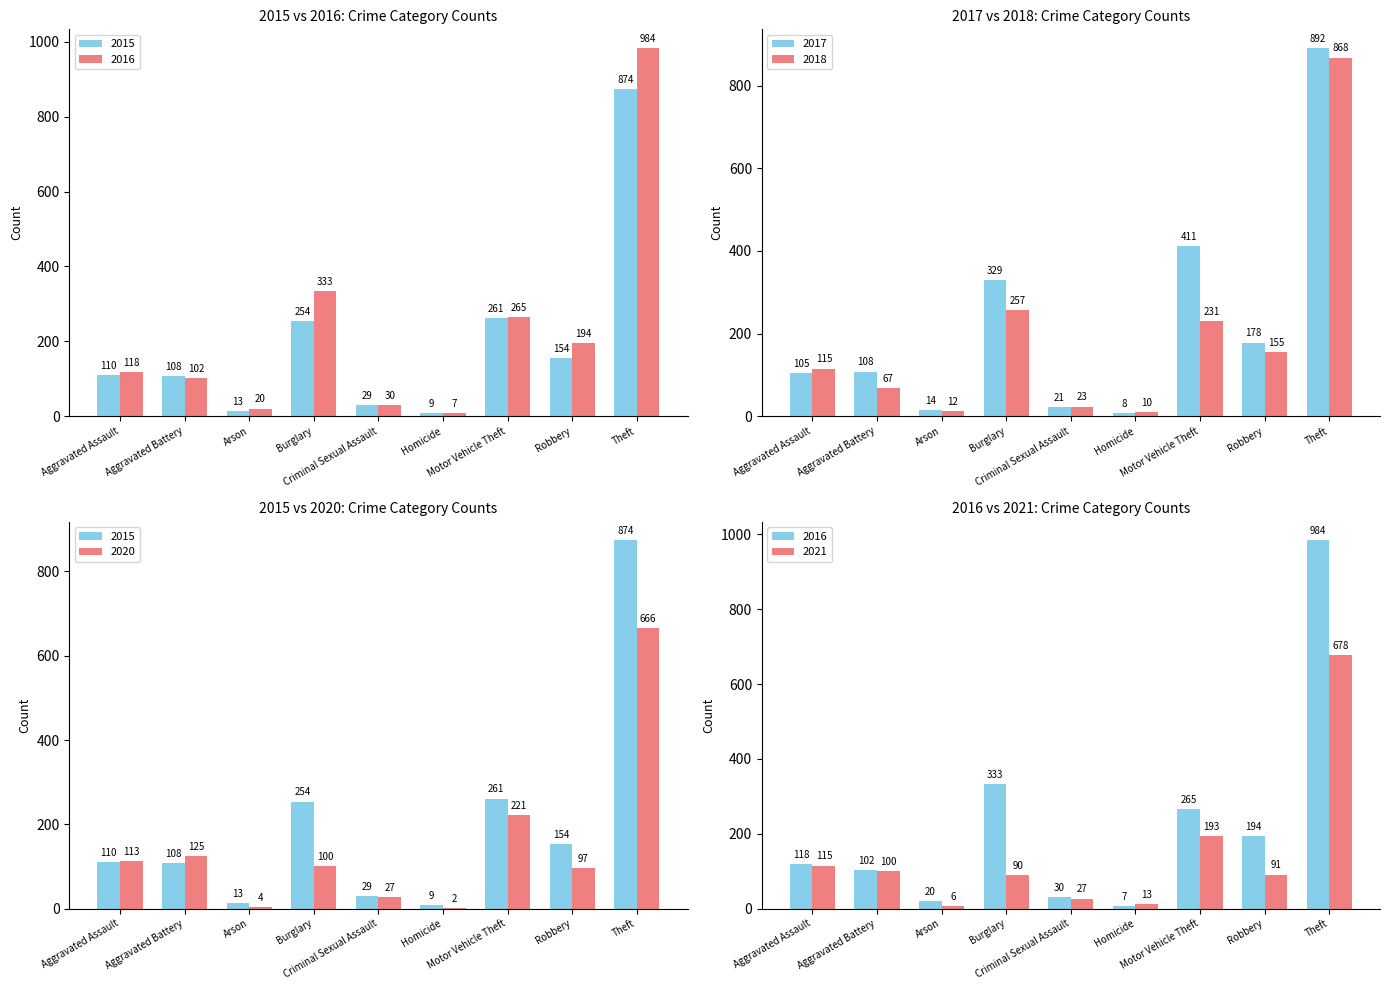

List the series in order of their peak value, highest first.

2016, 2017, 2015, 2018, 2021, 2020